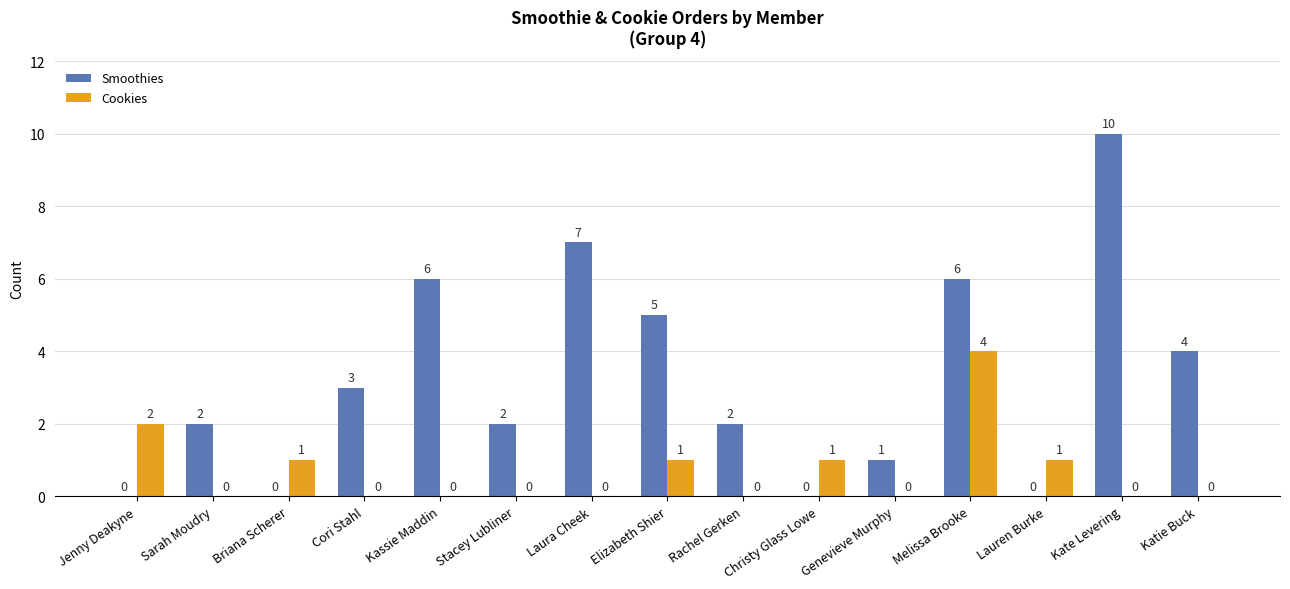

What is the average value of the Smoothies series?

3